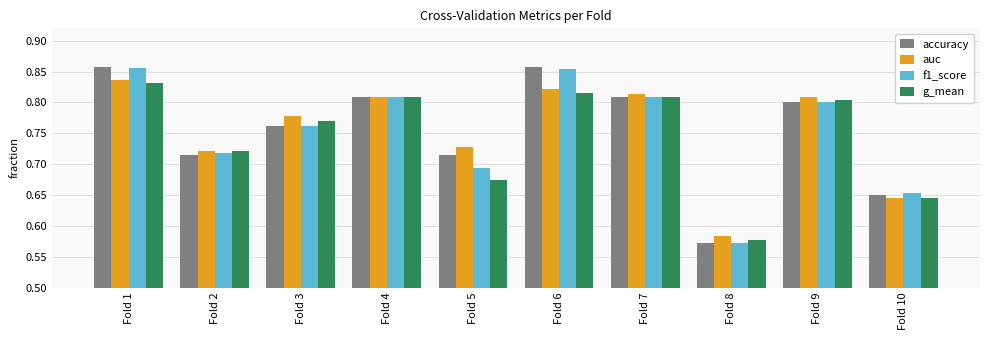

What is the sum of all auc values?

7.5